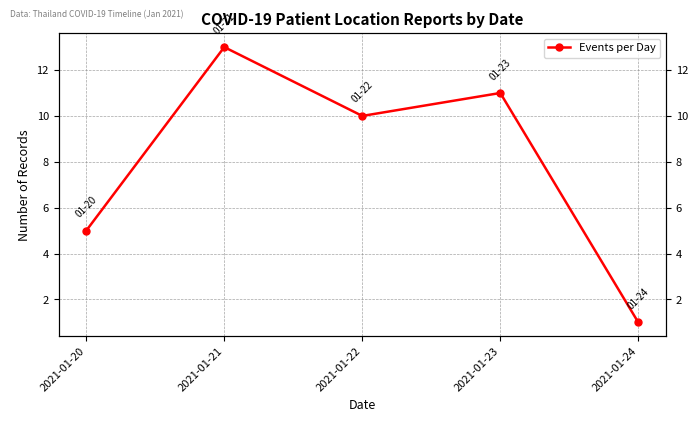

How many values are below 10?

2